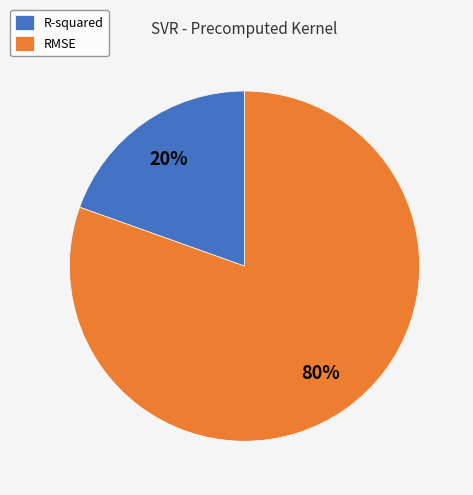

Which has a higher value, R-squared or RMSE?

RMSE